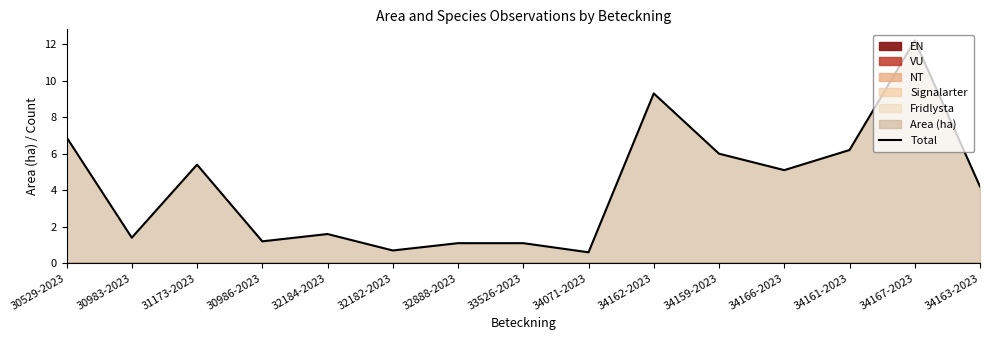

The value at 32184-2023 is 0.9. True or false?

False